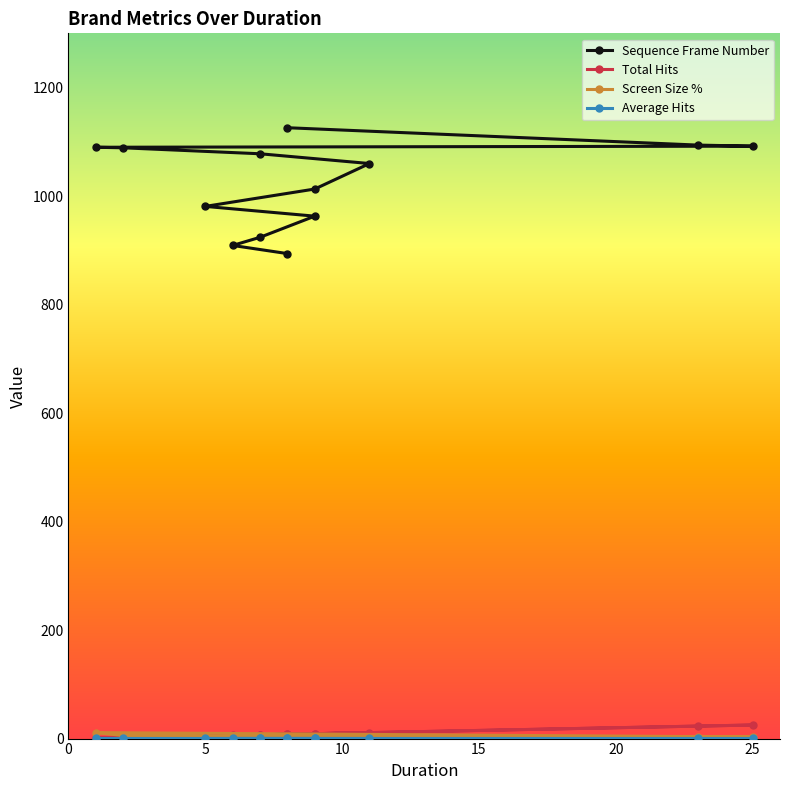

True or false: Average Hits and Screen Size % intersect in this chart.

False